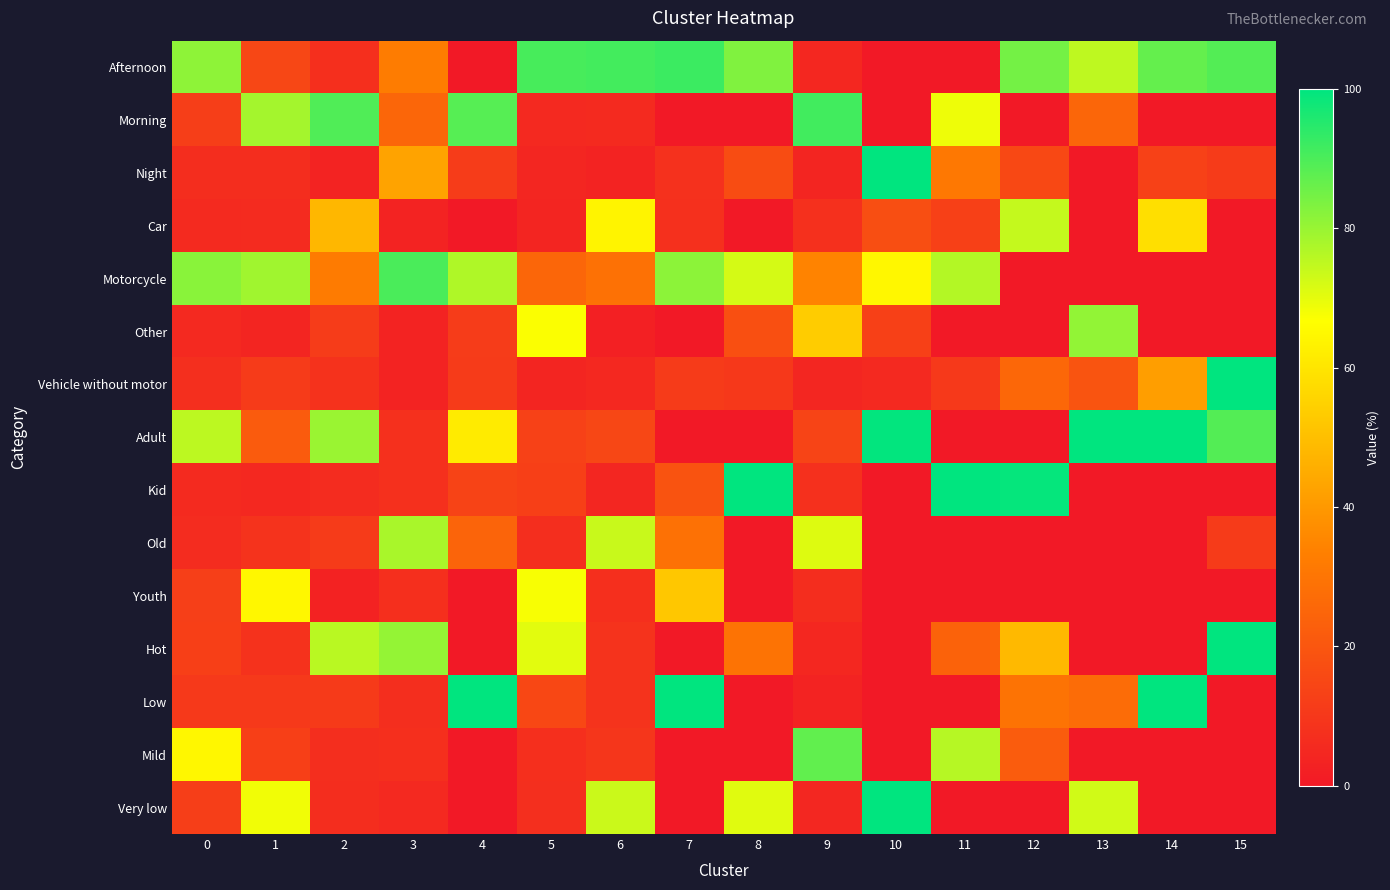

At 11, list the series in order from largest to smallest.

Kid, Motorcycle, Mild, Morning, Night, Hot, Car, Vehicle without motor, Afternoon, Other, Adult, Old, Youth, Low, Very low